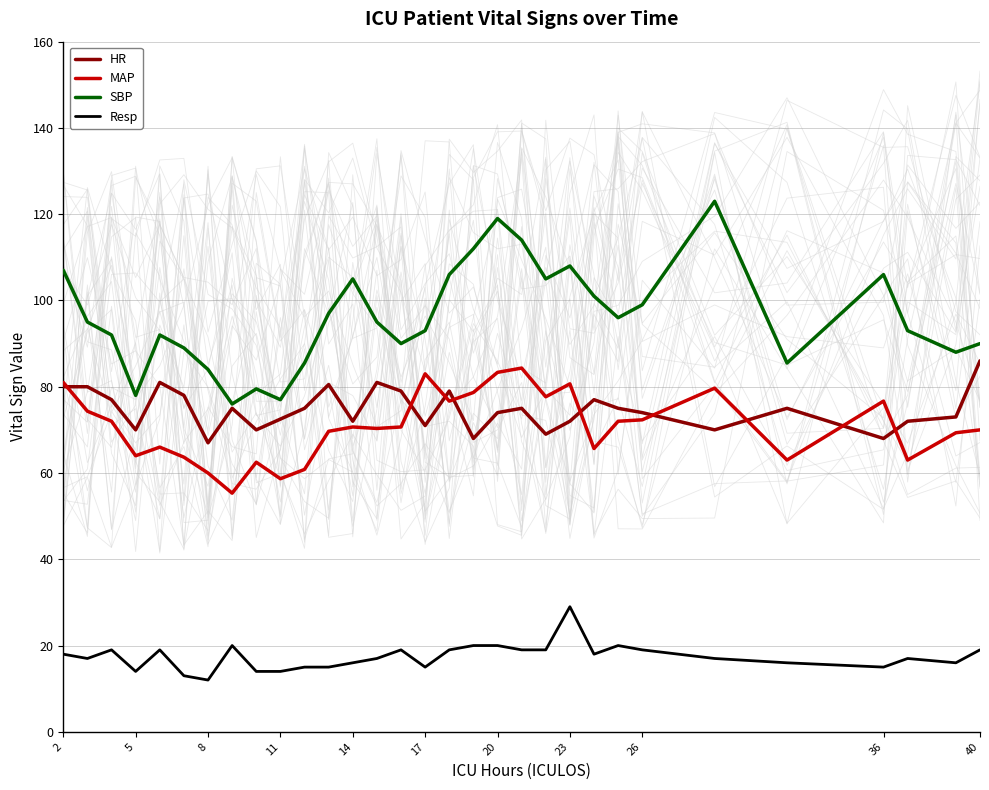

What is the highest value of the SBP series?

123.0